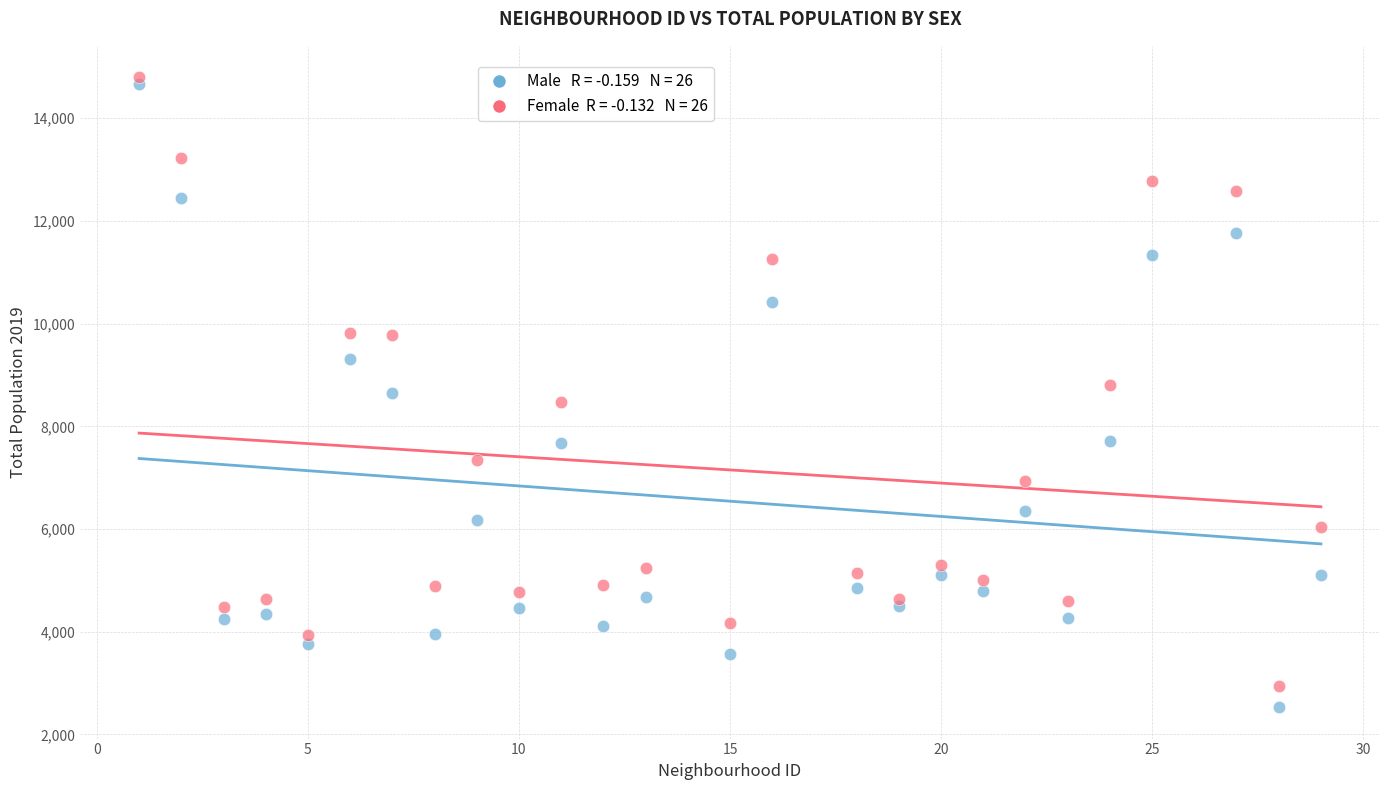

Across all data points, what is the range of Y values (max minus min)?

12265